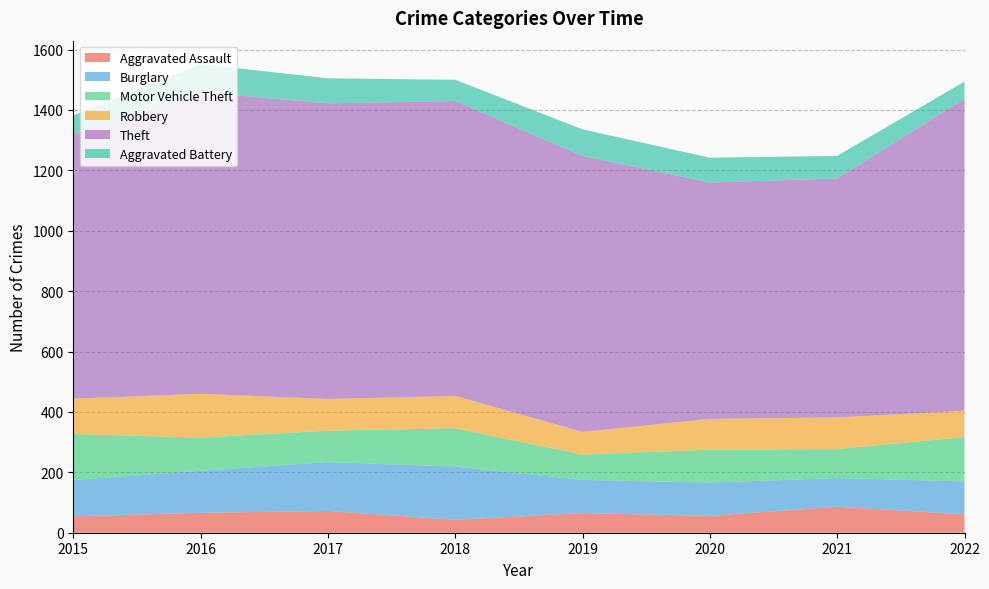

Reading left to right, extract all data points from this chart.

Aggravated Assault: 2015=54	2016=66	2017=72	2018=43	2019=65	2020=56	2021=86	2022=61
Burglary: 2015=121	2016=139	2017=162	2018=176	2019=110	2020=110	2021=95	2022=109
Motor Vehicle Theft: 2015=152	2016=110	2017=104	2018=127	2019=84	2020=109	2021=96	2022=147
Robbery: 2015=117	2016=145	2017=105	2018=107	2019=75	2020=102	2021=105	2022=87
Theft: 2015=874	2016=999	2017=979	2018=977	2019=914	2020=783	2021=791	2022=1033
Aggravated Battery: 2015=64	2016=93	2017=83	2018=70	2019=88	2020=82	2021=75	2022=57